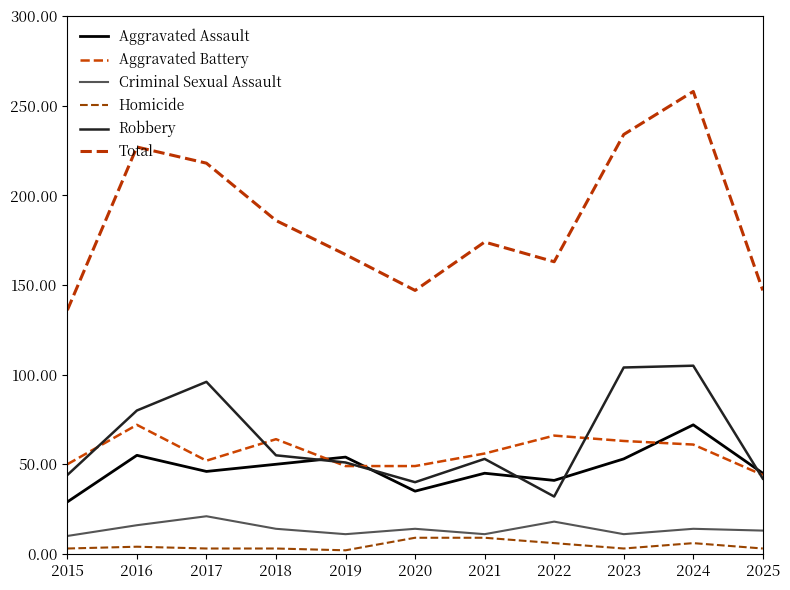

At which label is Homicide closest to 5?

2016